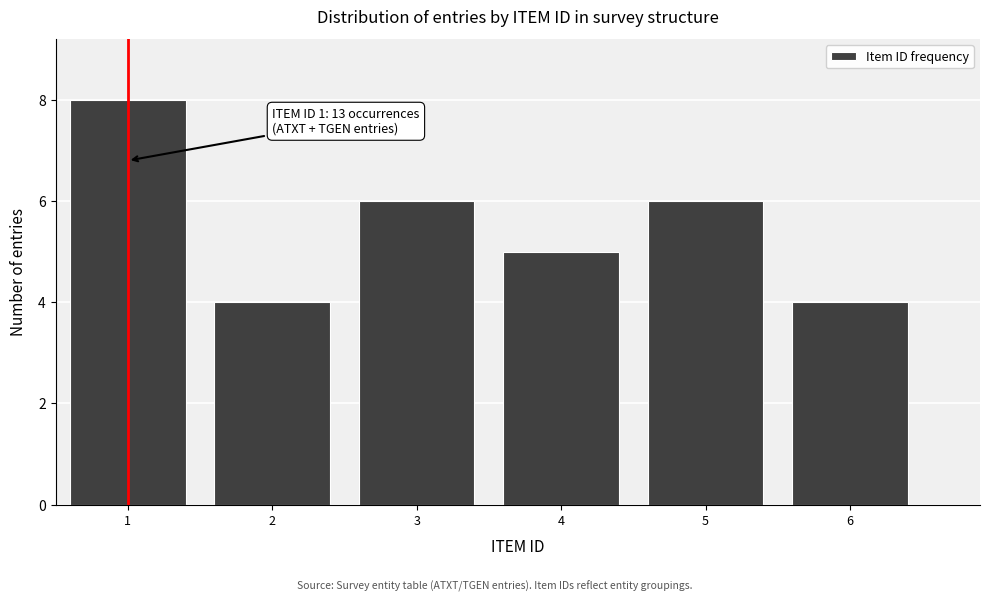

Reading right to left, what are all the values shown in this chart?

4	6	5	6	4	8